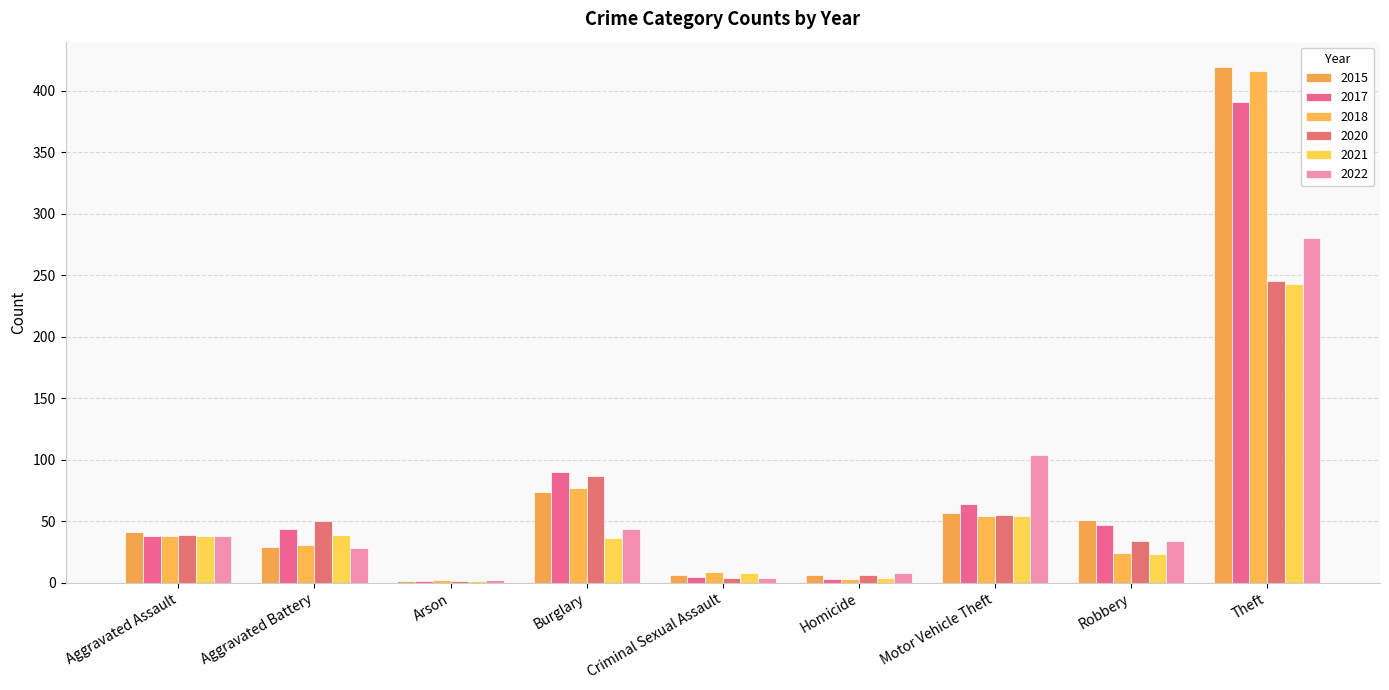

What is the maximum value for 2018?

416